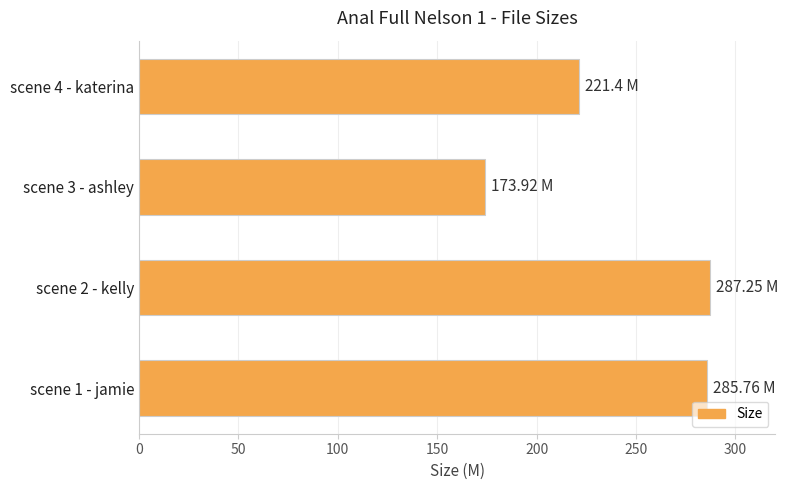

What is the sum of all values?

968.3